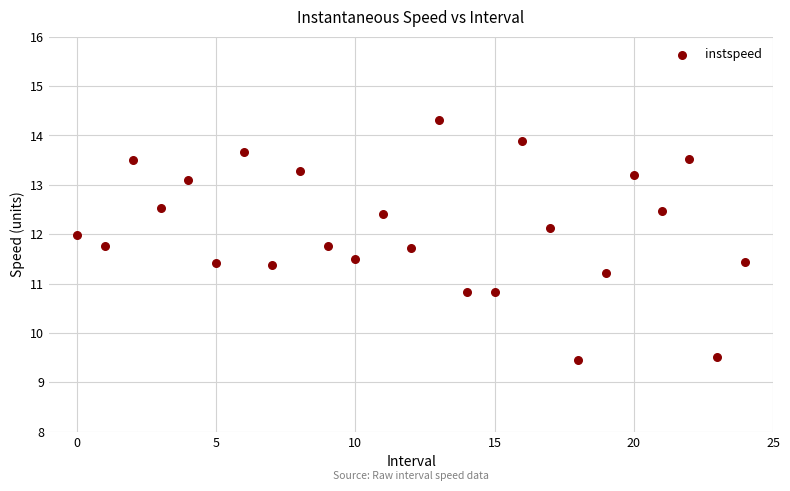

What is the range of Y values (max minus min)?

4.9